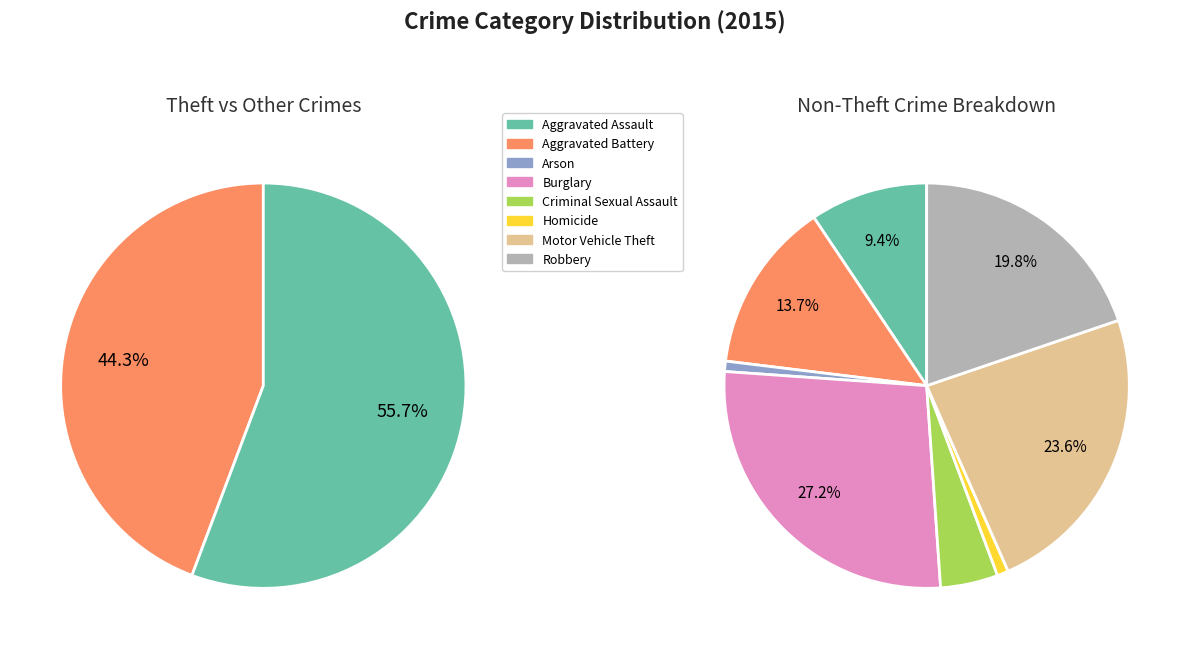

Which category accounts for the majority?

Theft